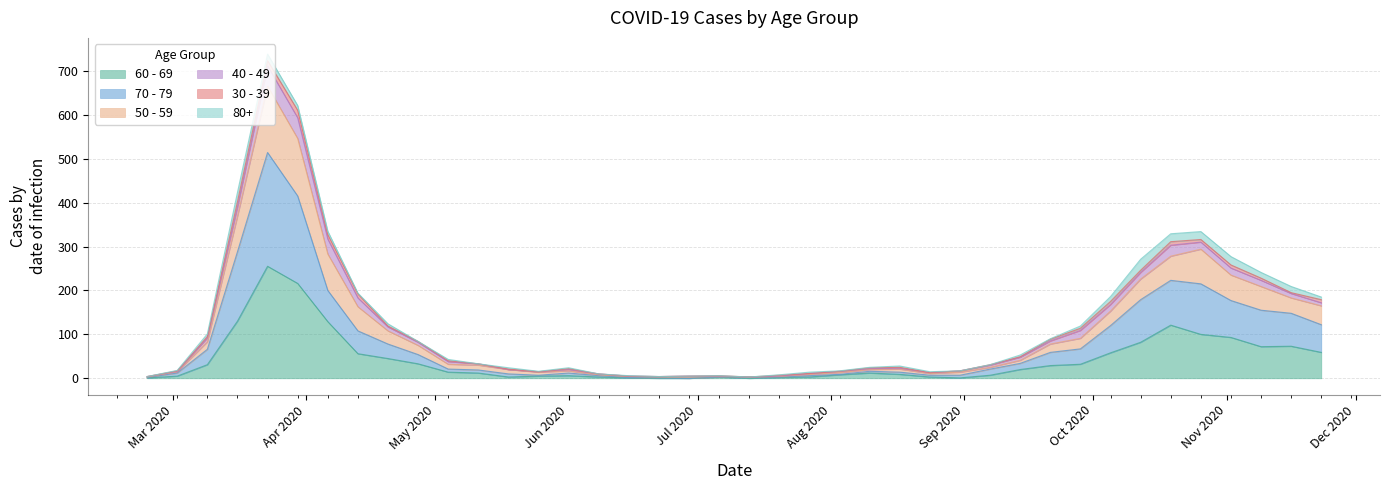

How many lines are shown in the chart?

6